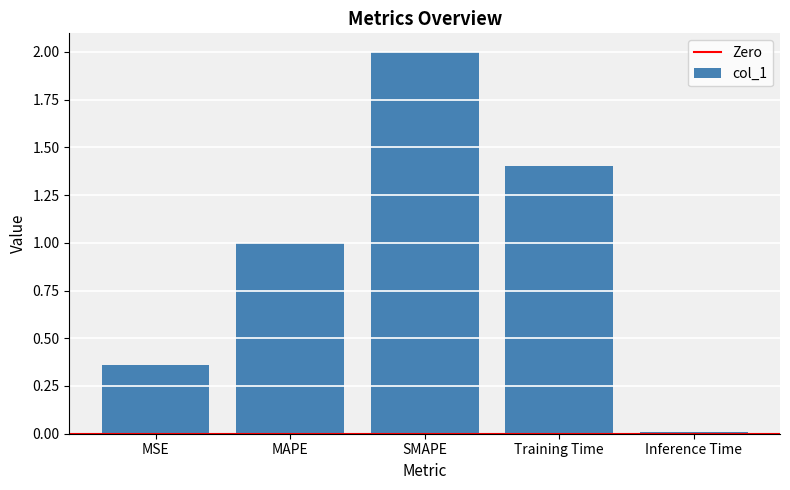

Are the bars horizontal?

No